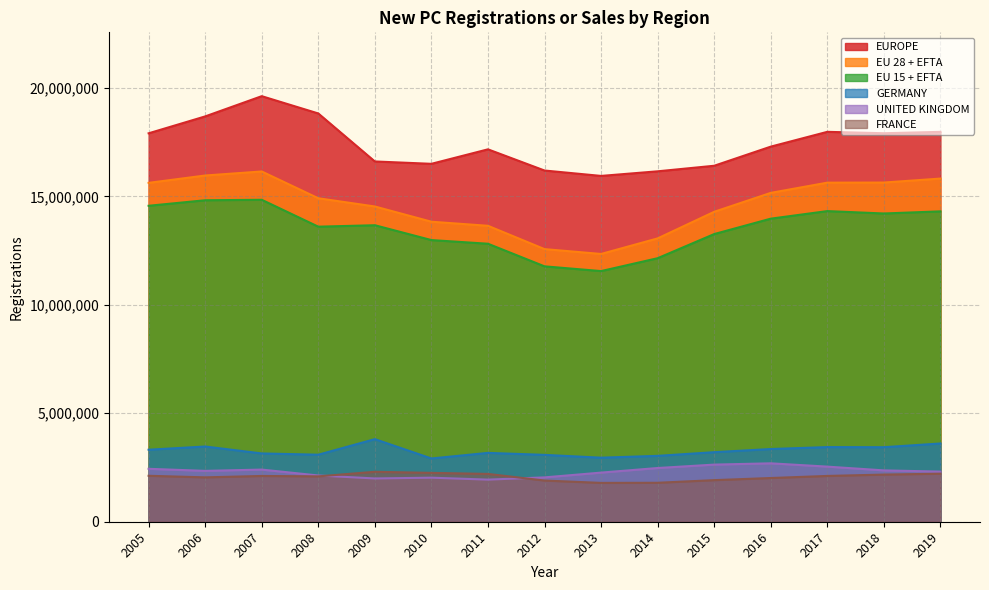

What value does the EU 15 + EFTA series have at 2019?

14308239